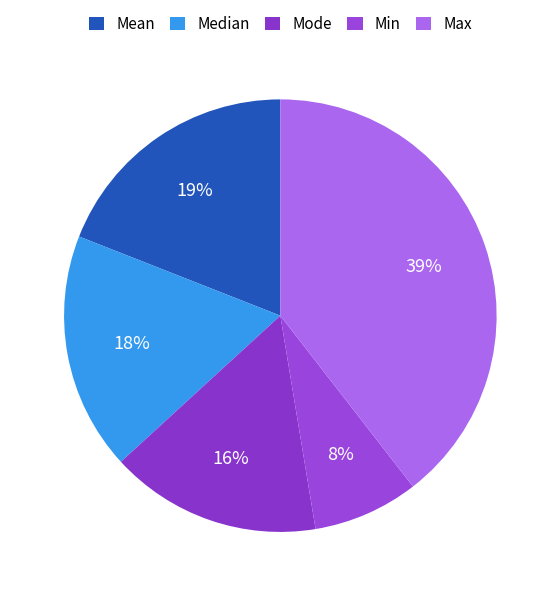

How many segments does this pie chart have?

5